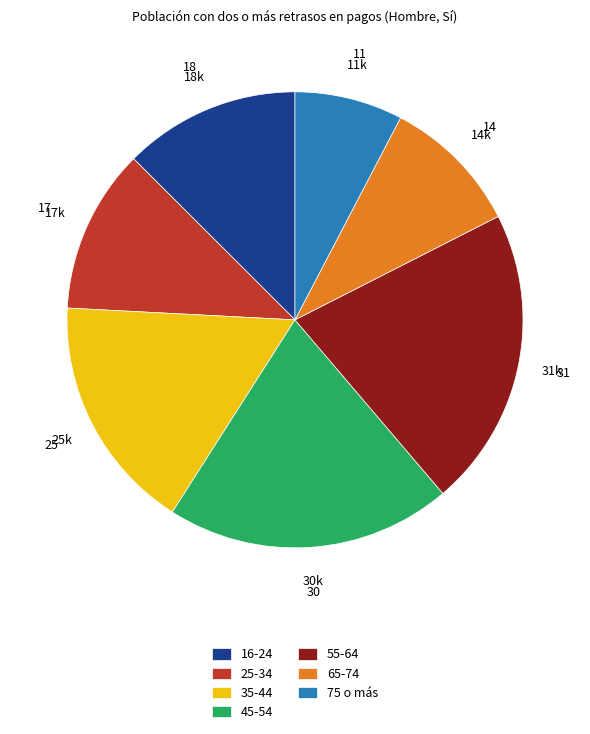

Is the sum of 55-64 and 35-44 greater than half?

No